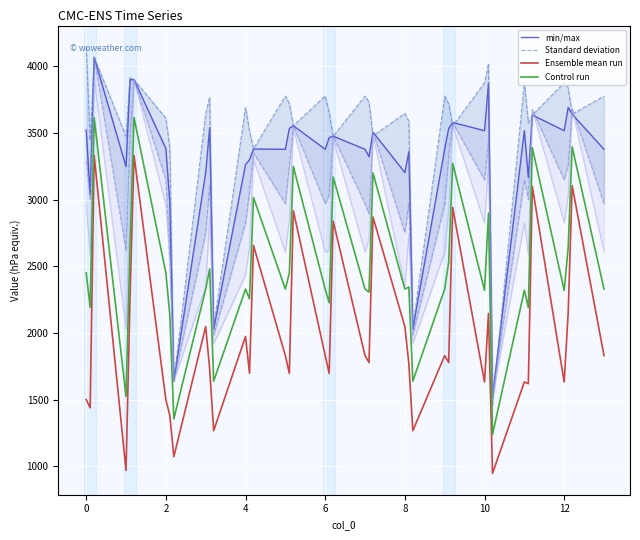

What is the minimum value shown in the chart?

945.7